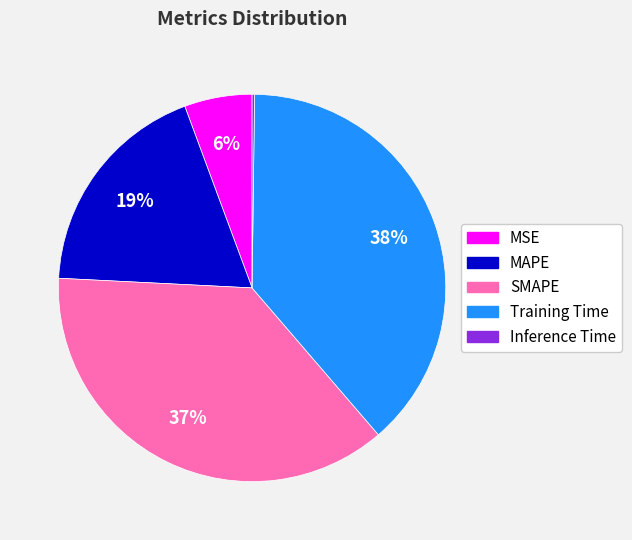

Between Training Time and MAPE, which is larger?

Training Time